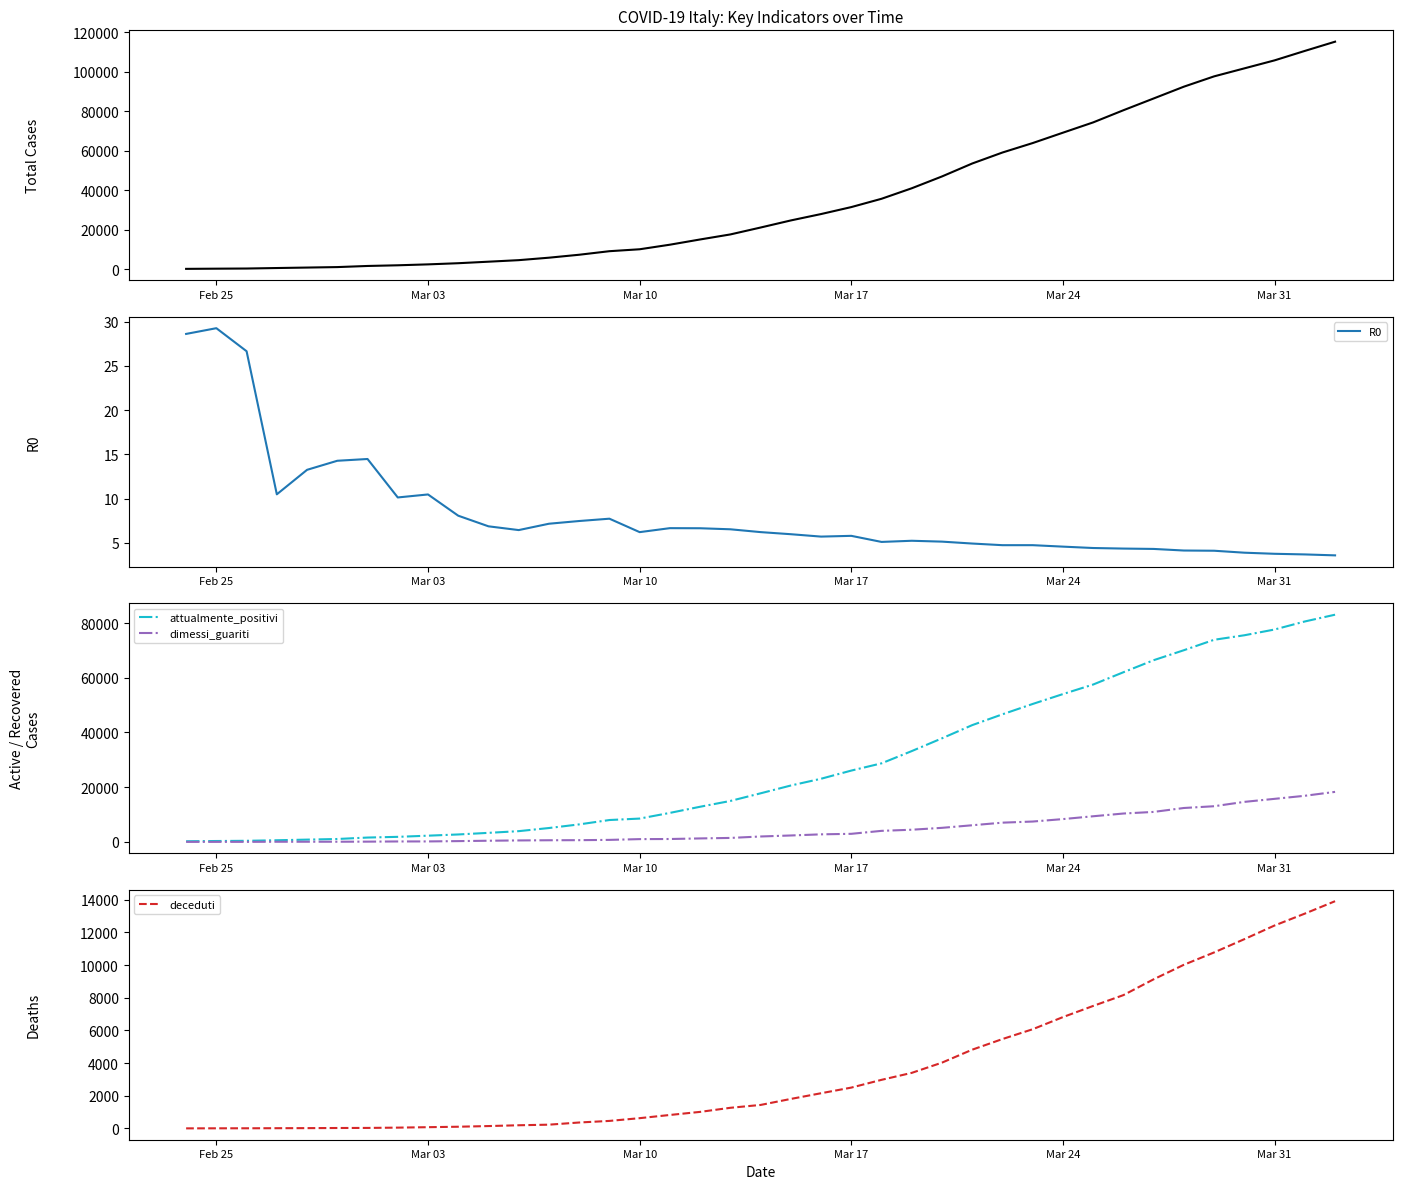

Which category has the highest value in the R0 series?

Feb 25